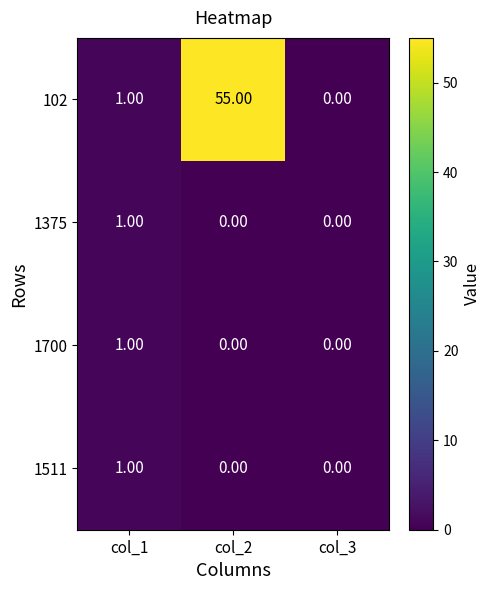

At which category is the sum across all series the highest?

col_2